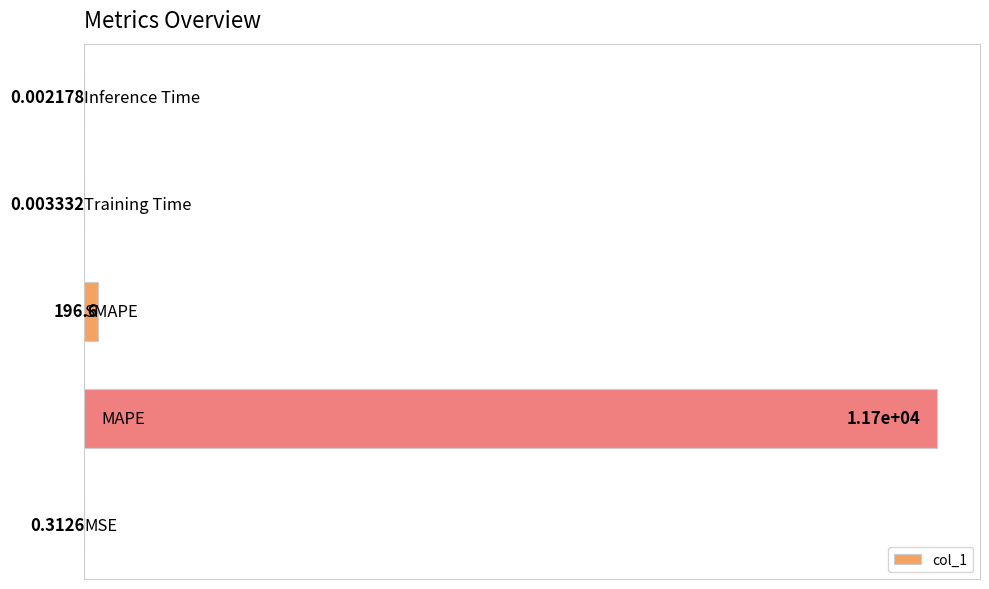

What is the sum of all values?

11895.3